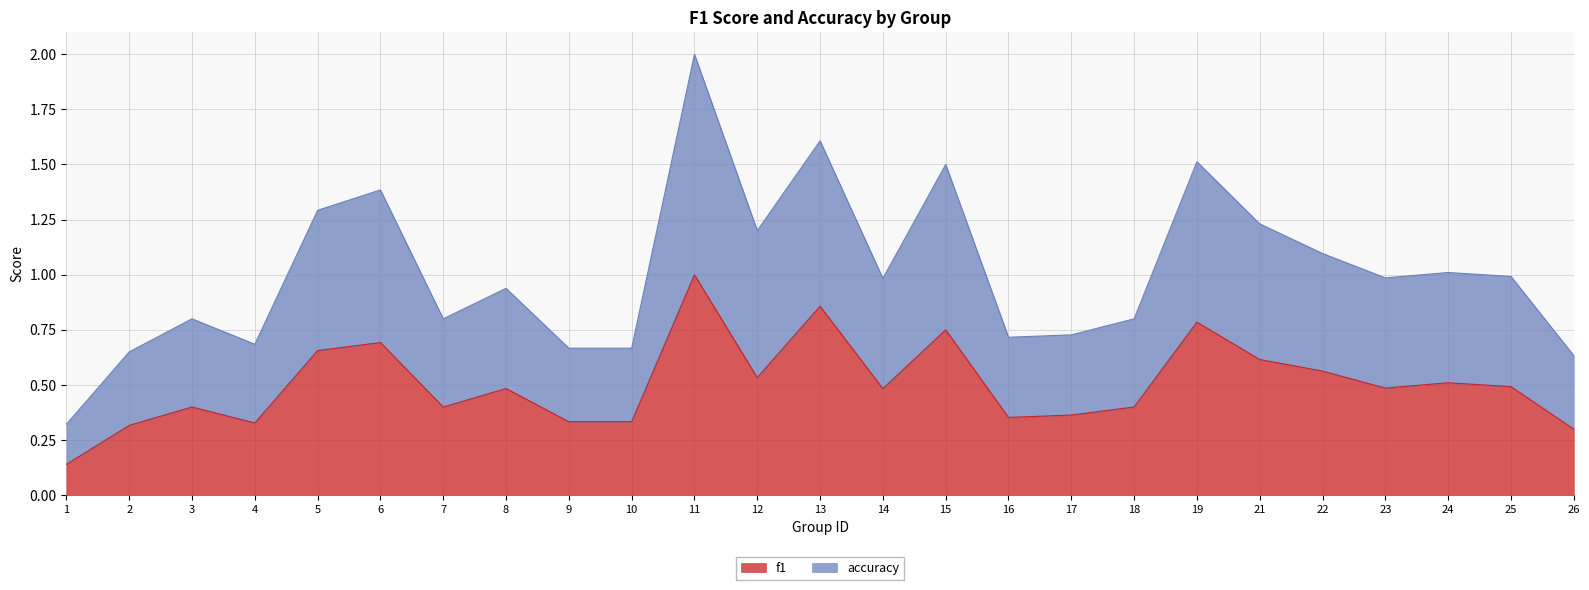

What is the difference between the maximum and minimum values in the f1 series?

0.9